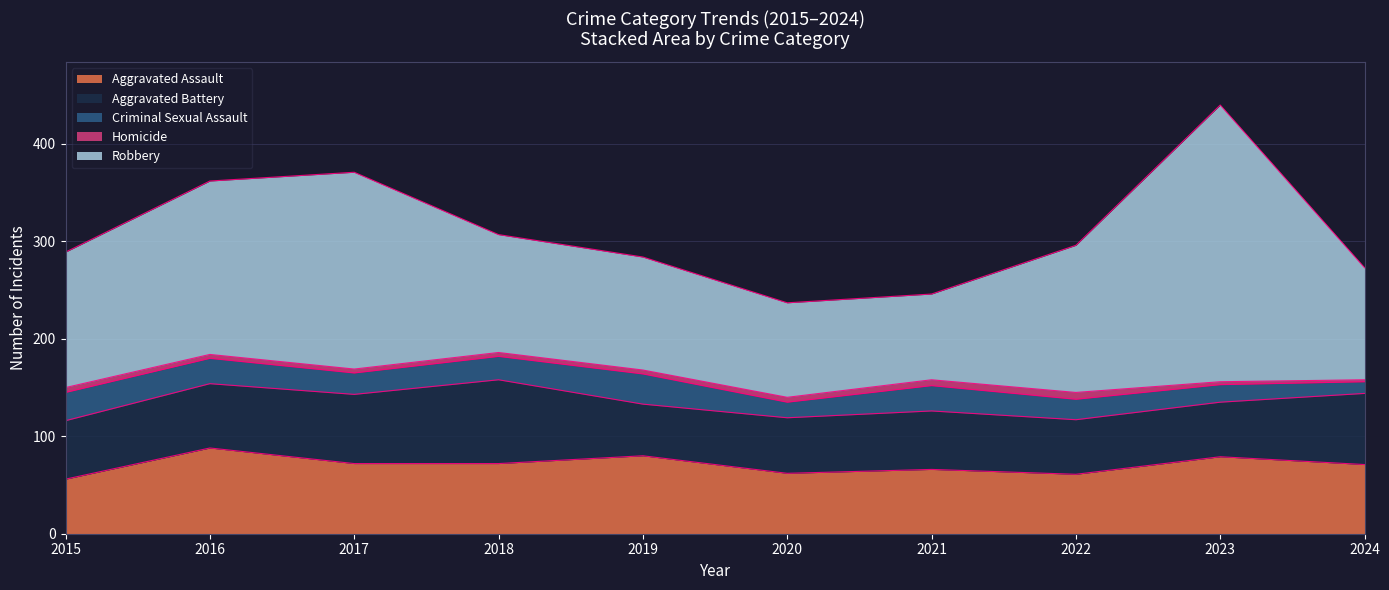

Between 2016 and 2022, which series saw the biggest shift?

Aggravated Assault